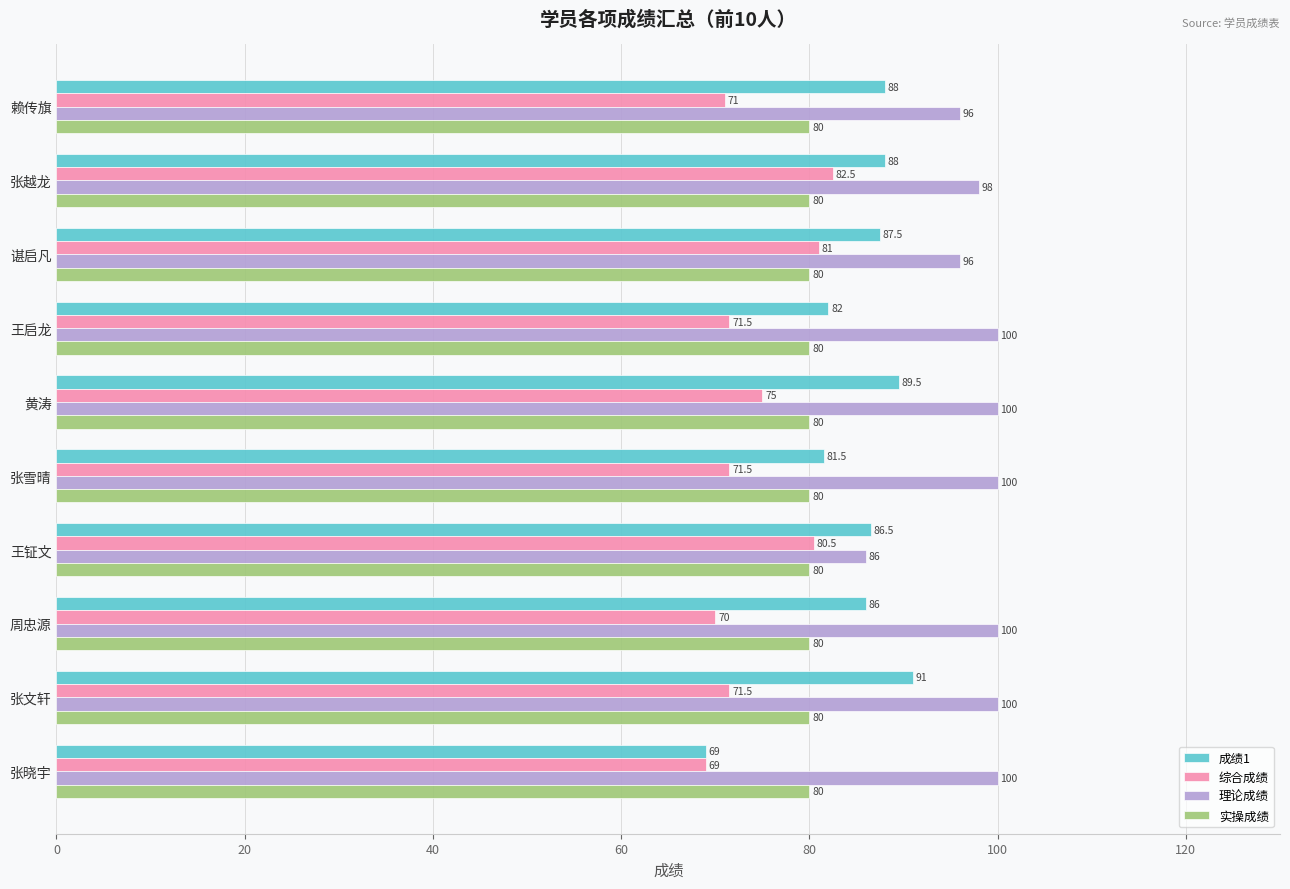

What is the minimum value shown in the chart?

69.0